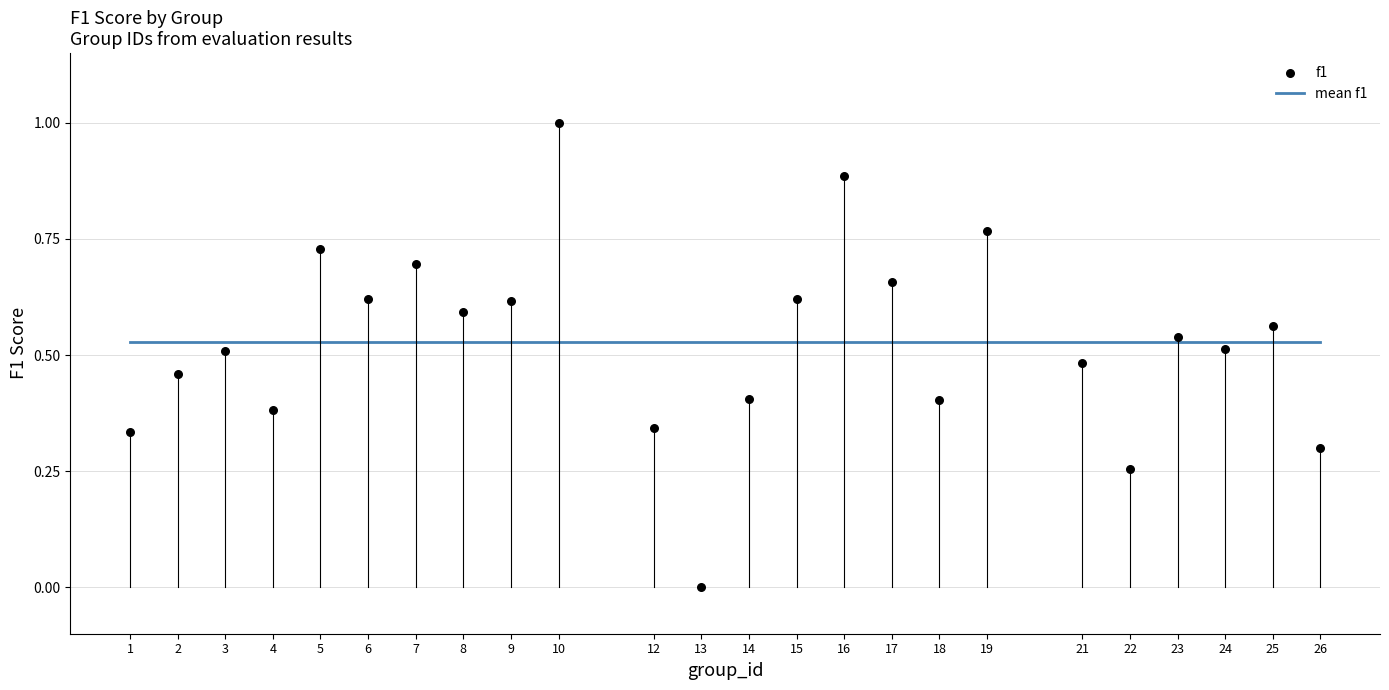

What is the range of Y values (max minus min)?

1.0